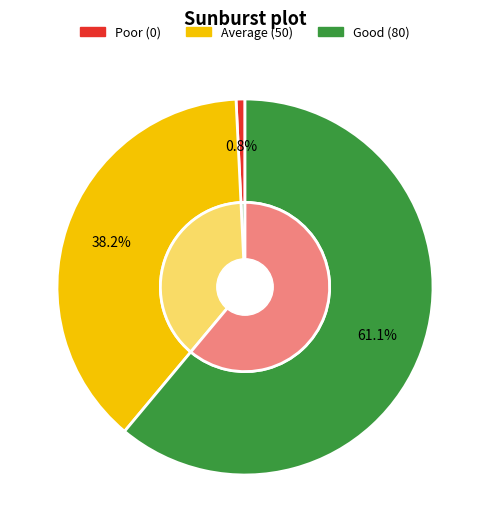

Rank the categories by value from lowest to highest.

Poor, Average, Good